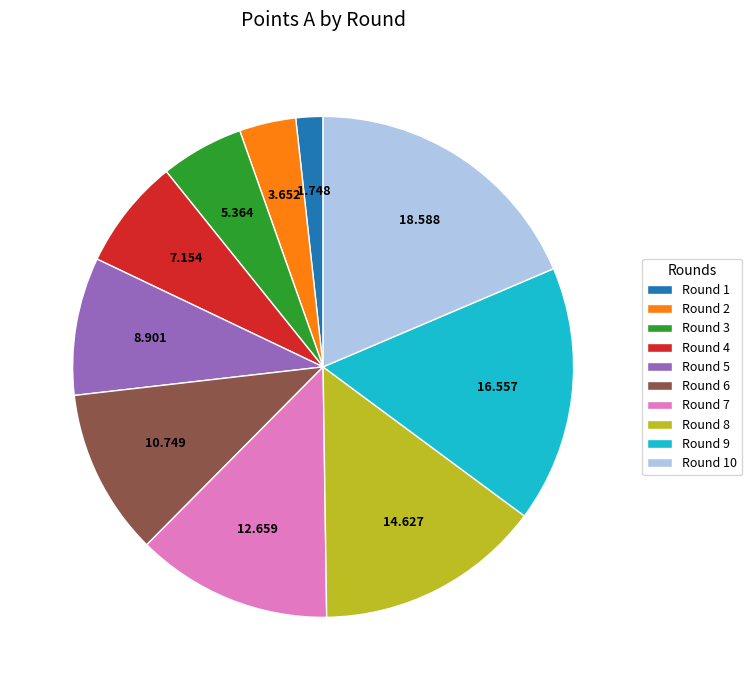

Is the sum of Round 3 and Round 7 greater than half?

No